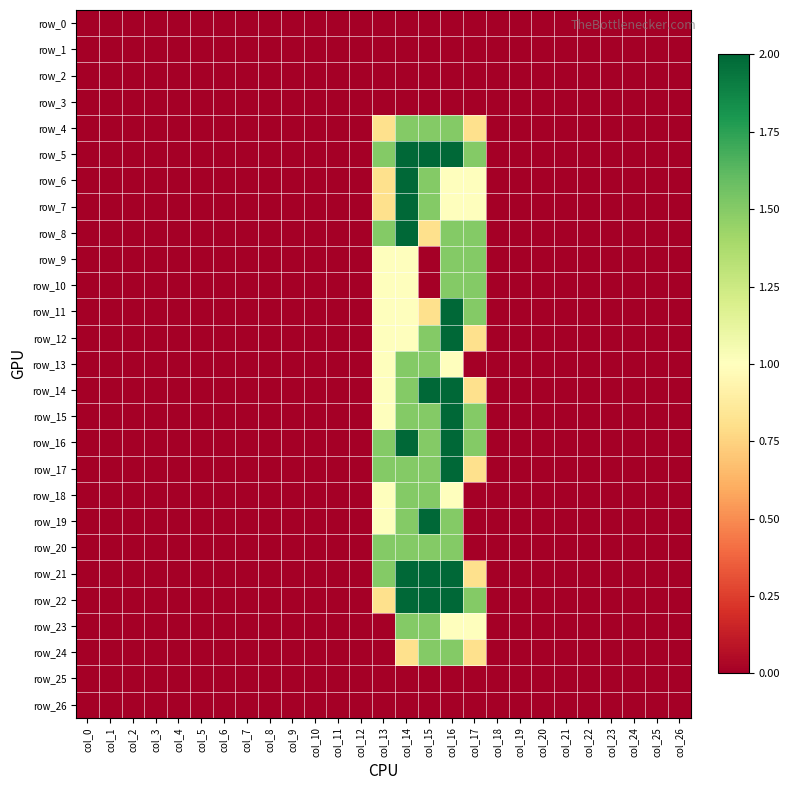

At which category is the sum across all series the highest?

col_16